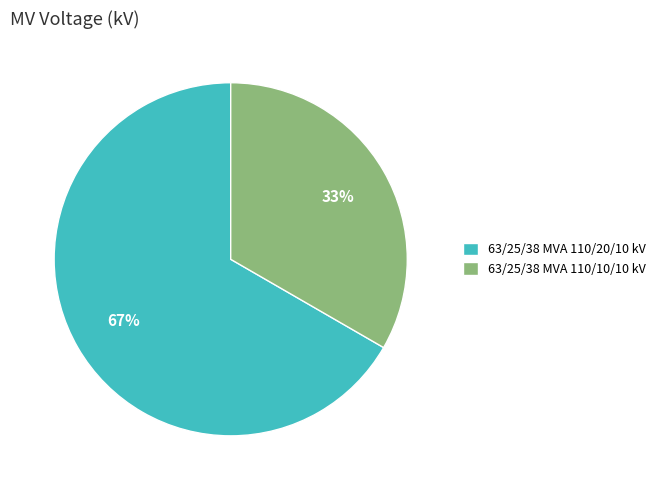

True or false: 63/25/38 MVA 110/10/10 kV accounts for 25% of the total.

False